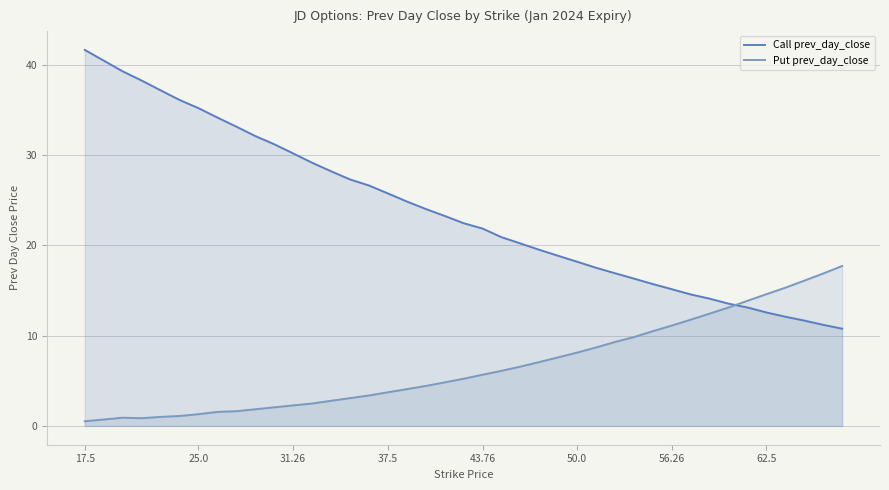

Rank the series by their maximum value, from highest to lowest.

Call prev_day_close, Put prev_day_close